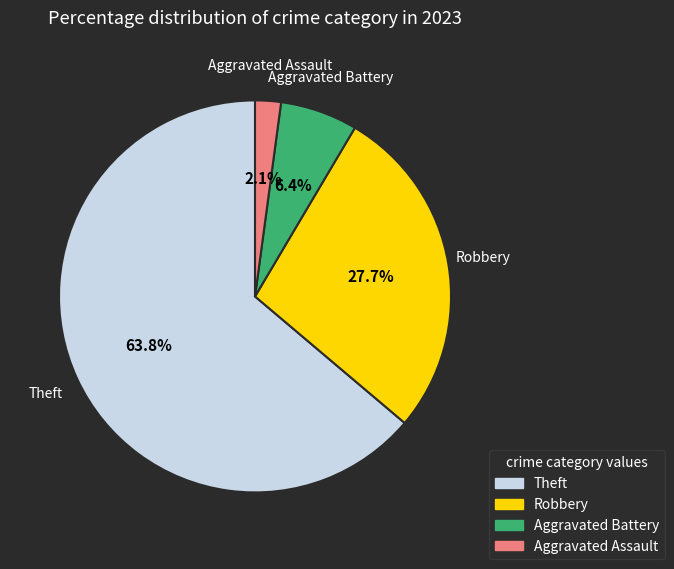

To the nearest percent, what portion does Aggravated Assault represent?

2%